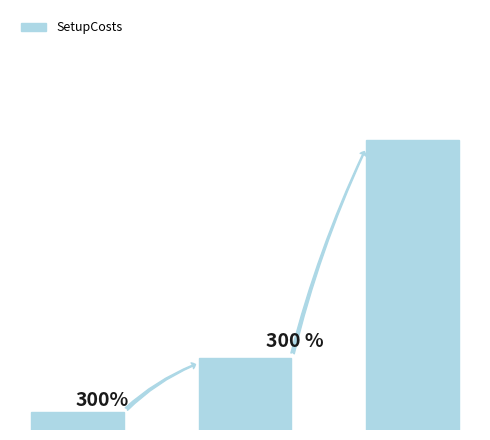

How many bars are there in total?

3